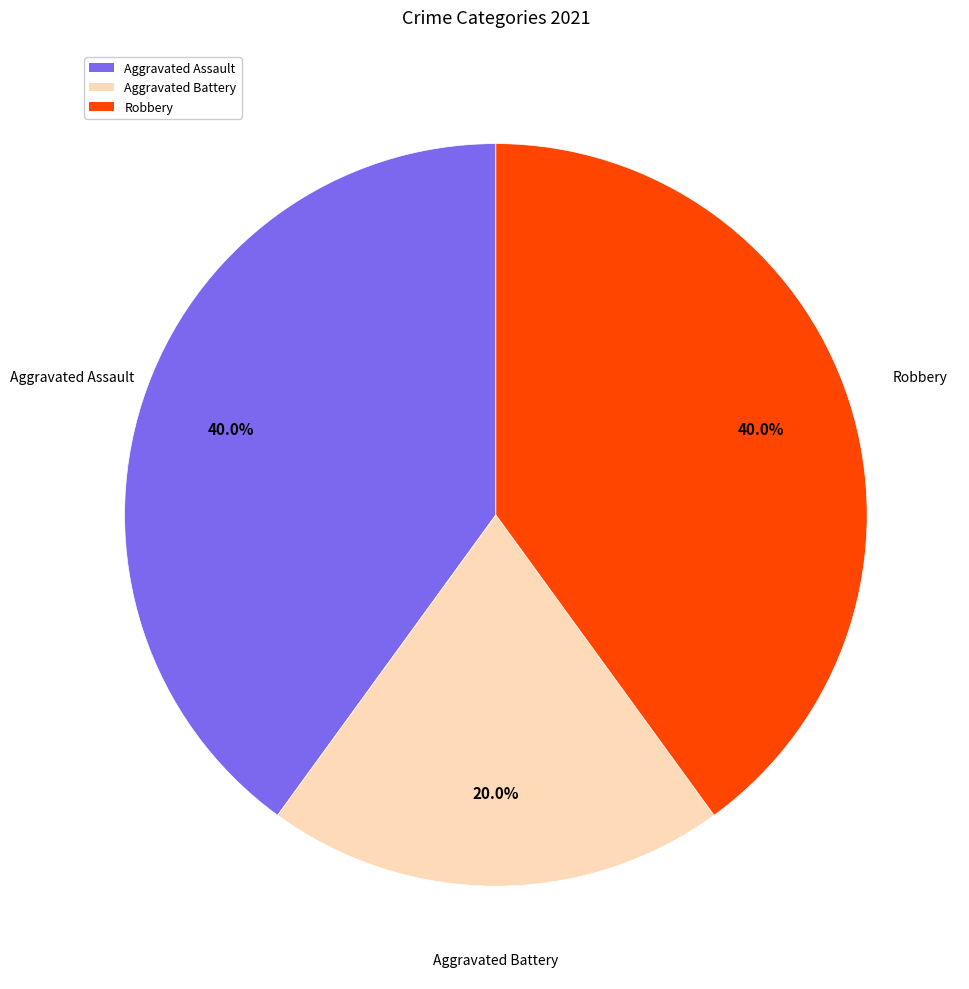

The Aggravated Assault slice represents 33% of the pie. True or false?

False